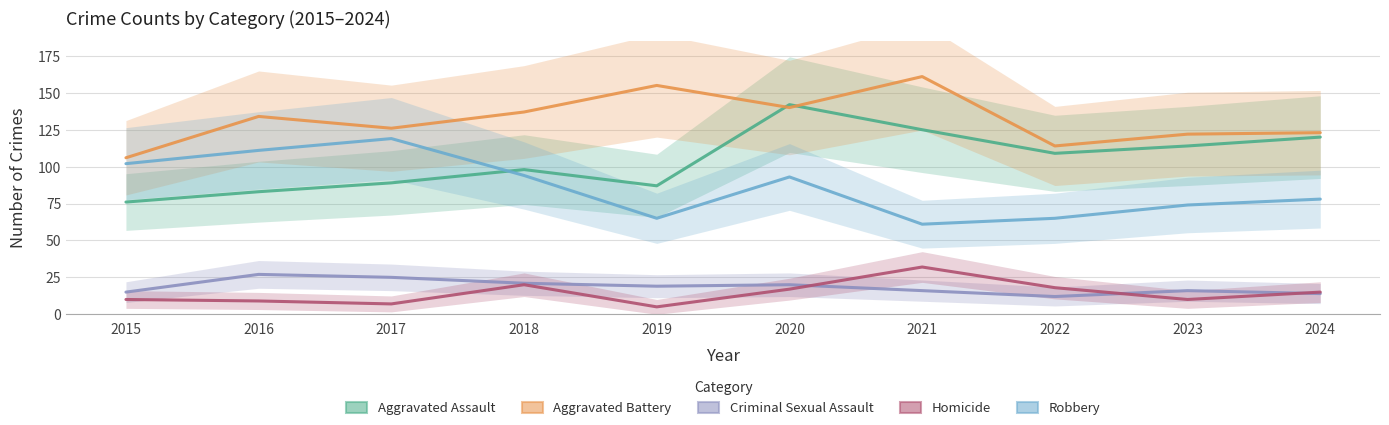

At which category does the chart reach its peak across all series?

2021